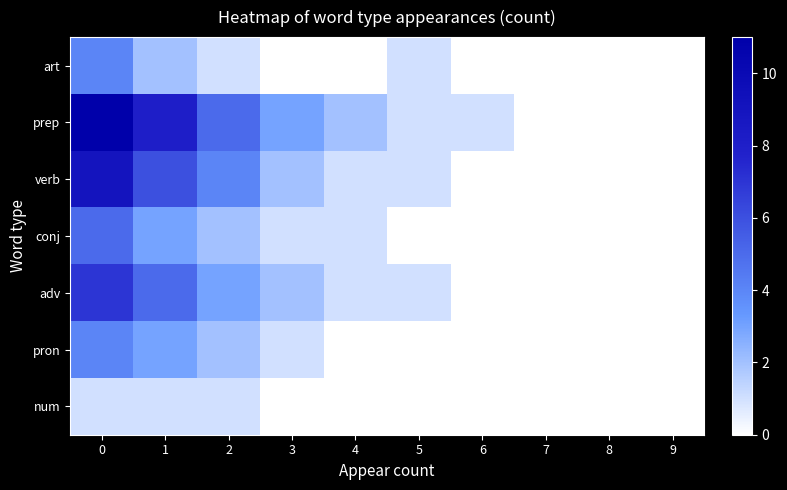

How many data points does each series have?

10